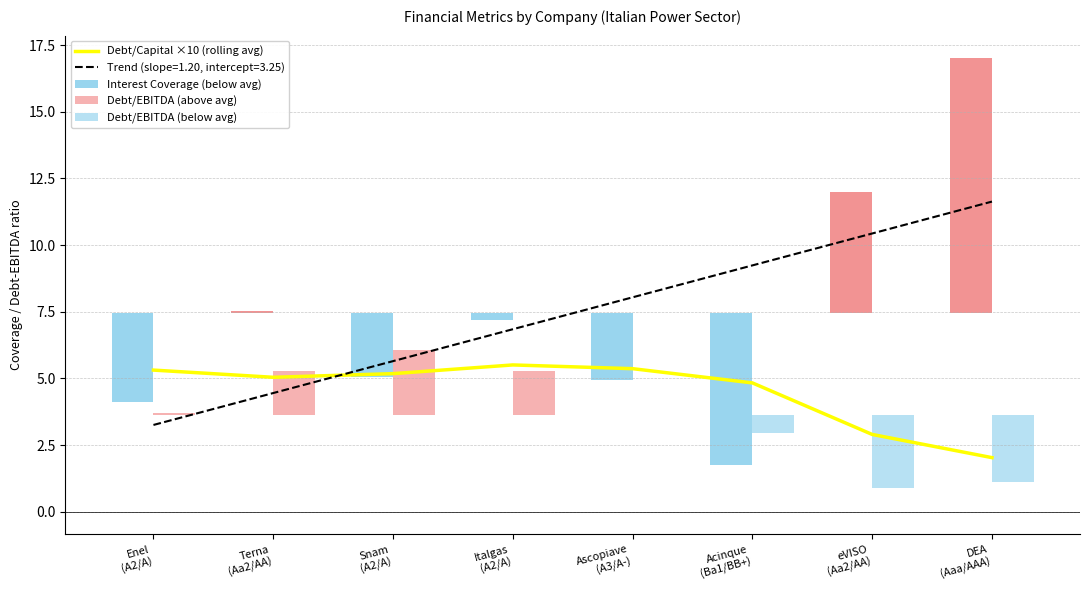

Read the value at Ascopiave
(A3/A-).

5.4